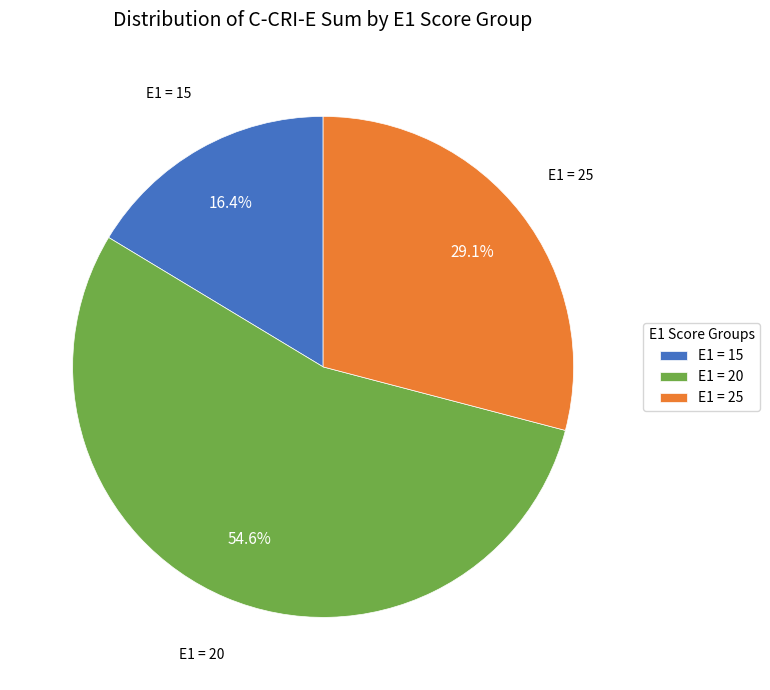

What is the largest slice in the pie chart?

E1 = 20